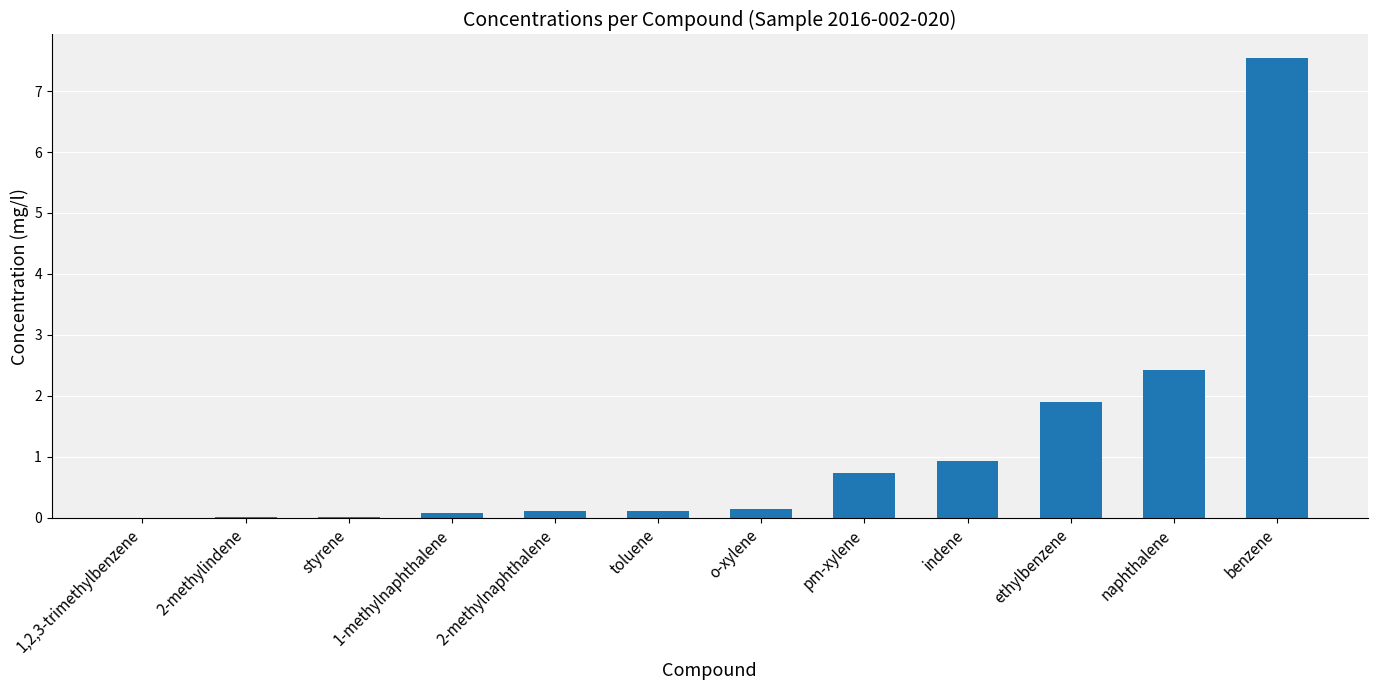

Which has a higher value, 2-methylnaphthalene or styrene?

2-methylnaphthalene